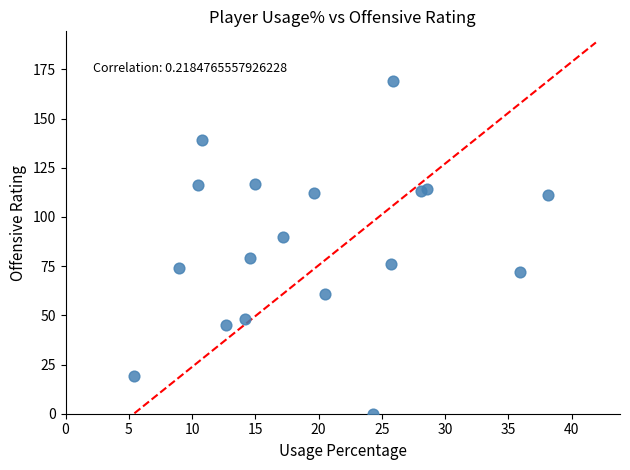

What is the range of Y values (max minus min)?

169